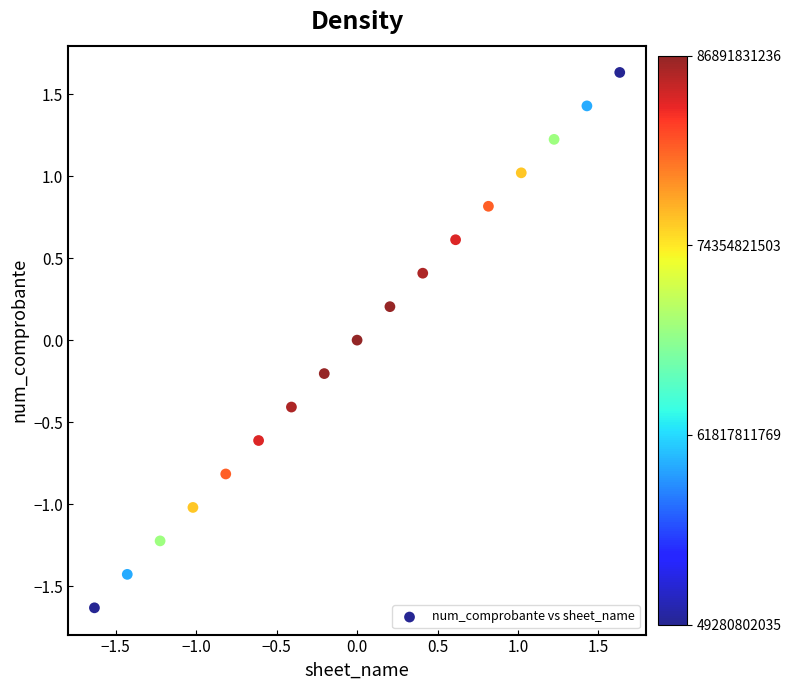

What is the range of Y values (max minus min)?

3.3